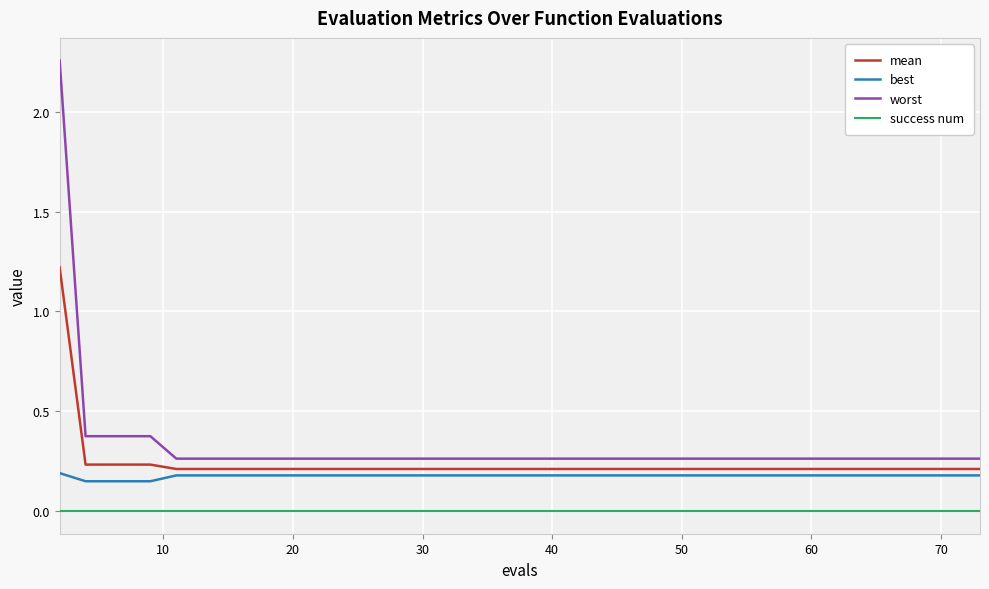

True or false: best and success num intersect in this chart.

False